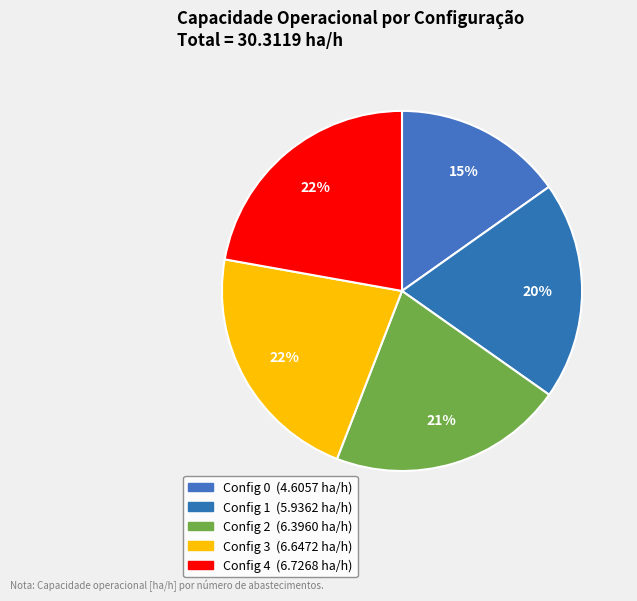

Does any single category account for the majority?

No